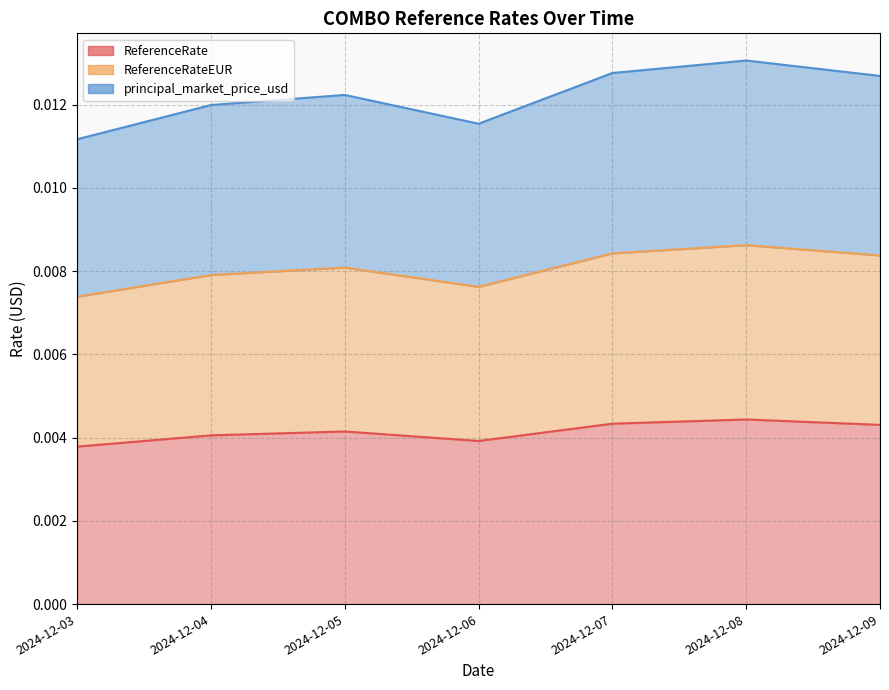

The ReferenceRateEUR series shows 0.0 at 2024-12-07. True or false?

True